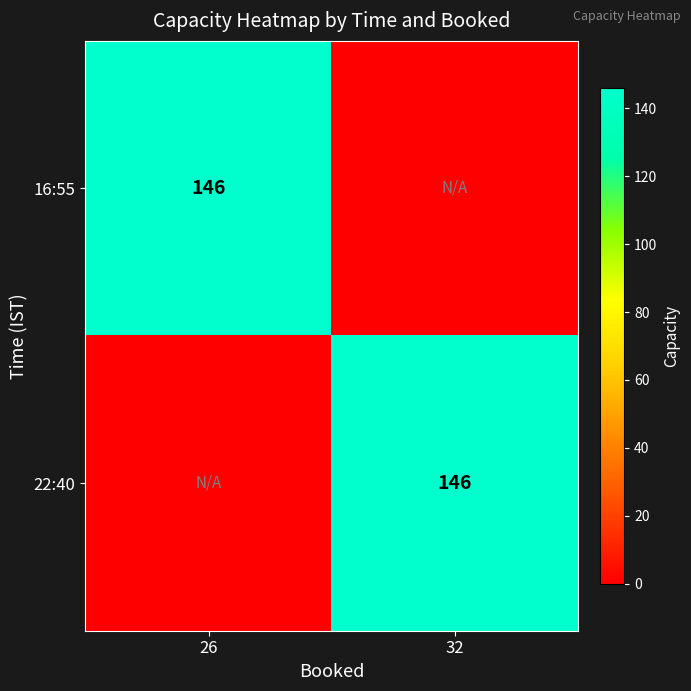

What is the total value across all series at 32?

146